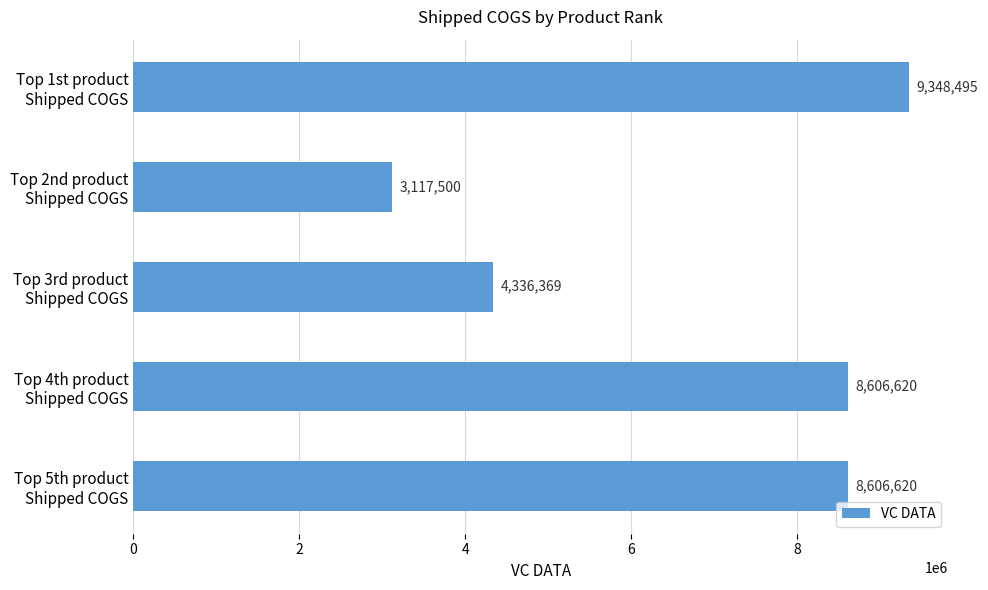

What is the difference between the second highest and minimum values?

5489120